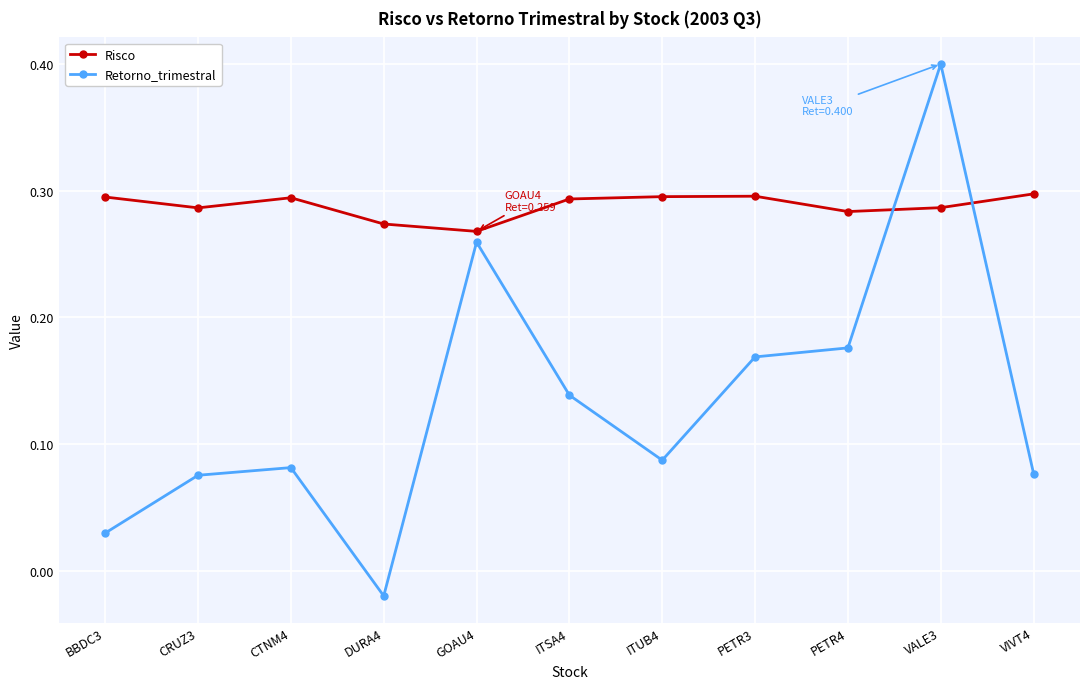

At which category does the chart reach its peak across all series?

VALE3